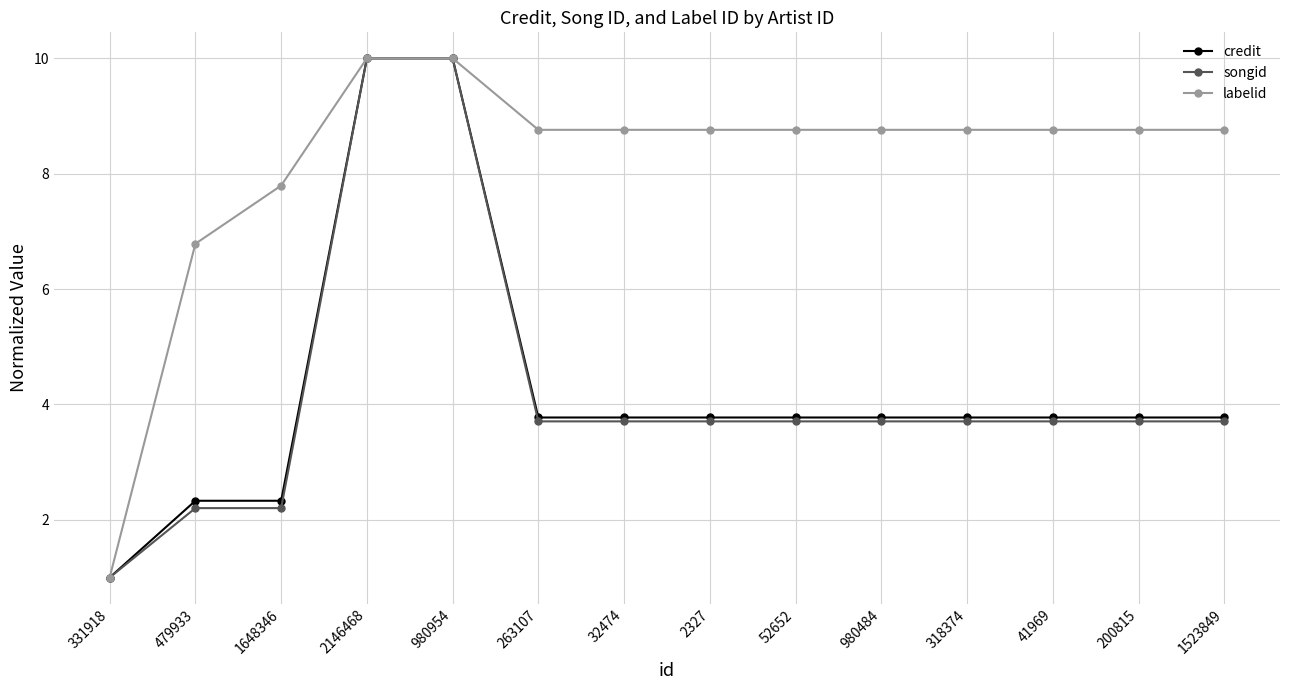

Reading left to right, what are all the values shown in this chart?

credit: 331918=1.0	479933=2.3	1648346=2.3	2146468=10.0	980954=10.0	263107=3.8	32474=3.8	2327=3.8	52652=3.8	980484=3.8	318374=3.8	41969=3.8	200815=3.8	1523849=3.8
songid: 331918=1.0	479933=2.2	1648346=2.2	2146468=10.0	980954=10.0	263107=3.7	32474=3.7	2327=3.7	52652=3.7	980484=3.7	318374=3.7	41969=3.7	200815=3.7	1523849=3.7
labelid: 331918=1.0	479933=6.8	1648346=7.8	2146468=10.0	980954=10.0	263107=8.8	32474=8.8	2327=8.8	52652=8.8	980484=8.8	318374=8.8	41969=8.8	200815=8.8	1523849=8.8